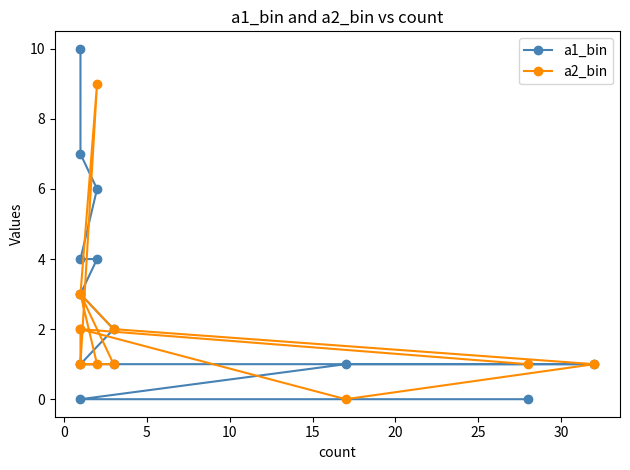

What is the sum of the a2_bin values at 0 and 5?

2